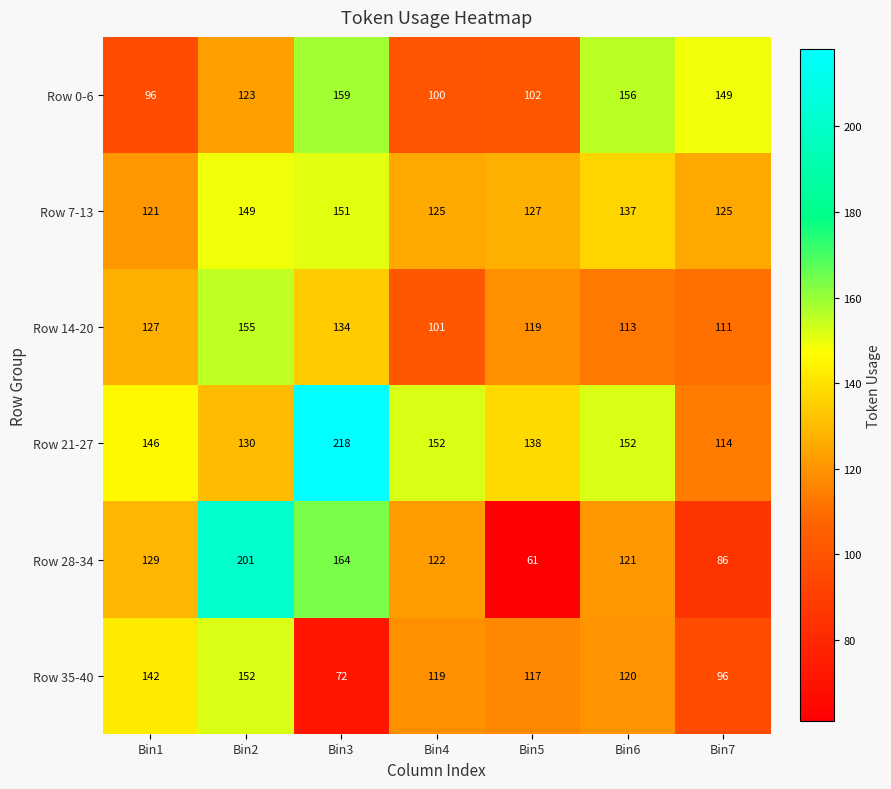

Which series has the largest range (max minus min)?

Row 28-34